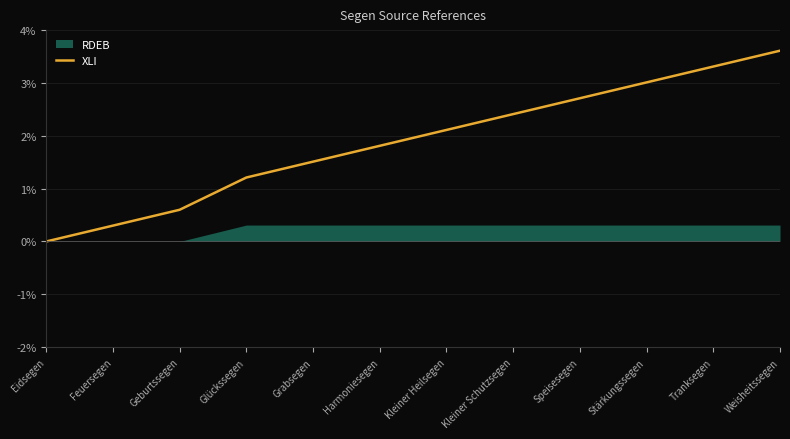

Rank the categories by value from highest to lowest.

Weisheitssegen, Tranksegen, Stärkungssegen, Speisesegen, Kleiner Schutzsegen, Kleiner Heilsegen, Harmoniesegen, Grabsegen, Glückssegen, Geburtssegen, Feuersegen, Eidsegen